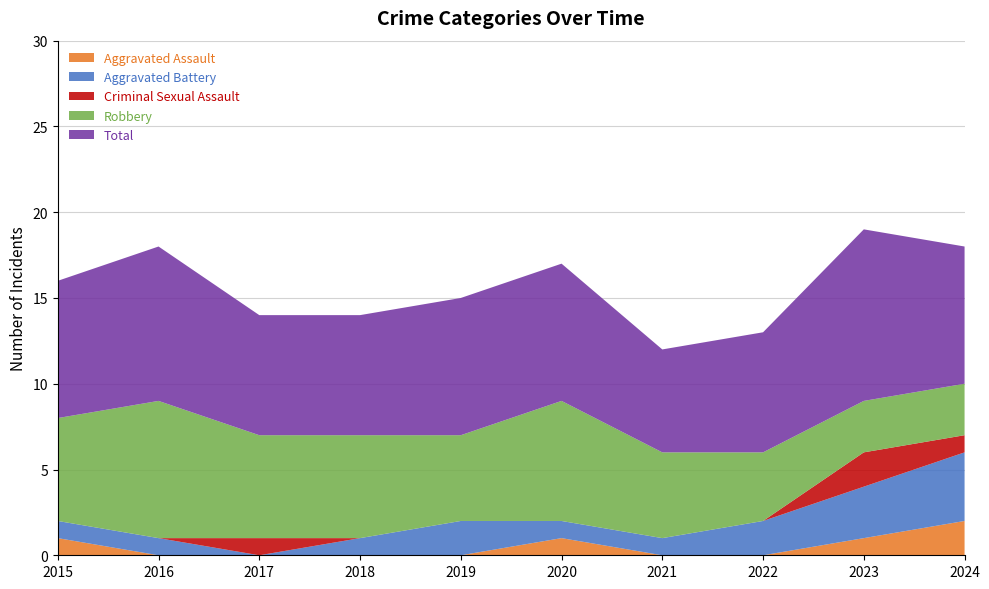

Reading right to left, what are all the values shown in this chart?

Aggravated Assault: 2024=2	2023=1	2022=0	2021=0	2020=1	2019=0	2018=0	2017=0	2016=0	2015=1
Aggravated Battery: 2024=4	2023=3	2022=2	2021=1	2020=1	2019=2	2018=1	2017=0	2016=1	2015=1
Criminal Sexual Assault: 2024=1	2023=2	2022=0	2021=0	2020=0	2019=0	2018=0	2017=1	2016=0	2015=0
Robbery: 2024=3	2023=3	2022=4	2021=5	2020=7	2019=5	2018=6	2017=6	2016=8	2015=6
Total: 2024=8	2023=10	2022=7	2021=6	2020=8	2019=8	2018=7	2017=7	2016=9	2015=8